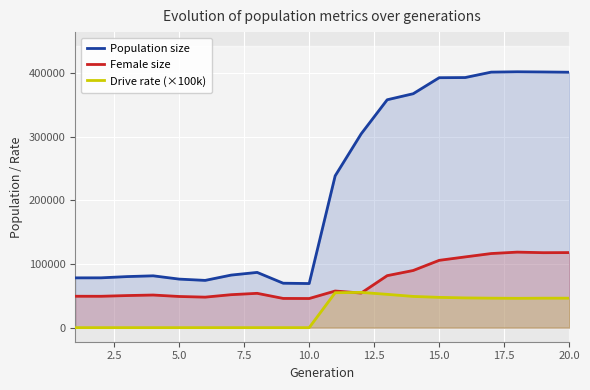

True or false: Female size and Population size intersect in this chart.

False